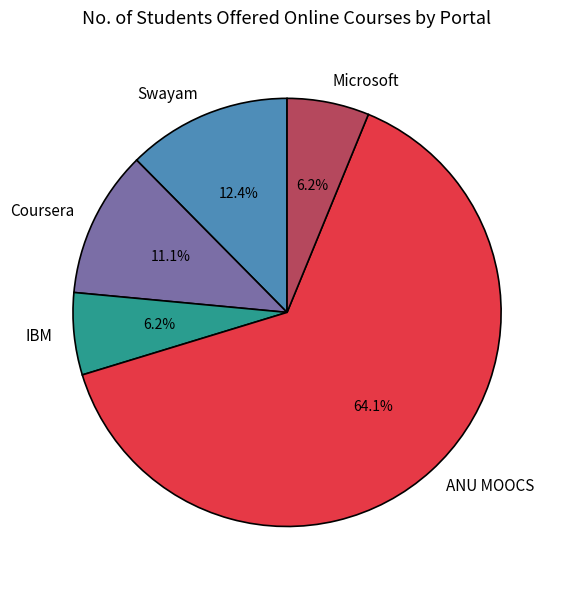

To the nearest percent, what is the combined percentage of IBM and ANU MOOCS?

70%